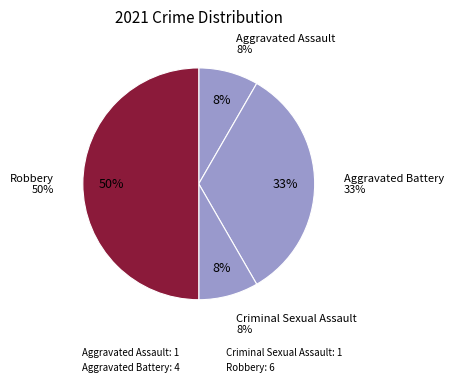

How many segments does this pie chart have?

4